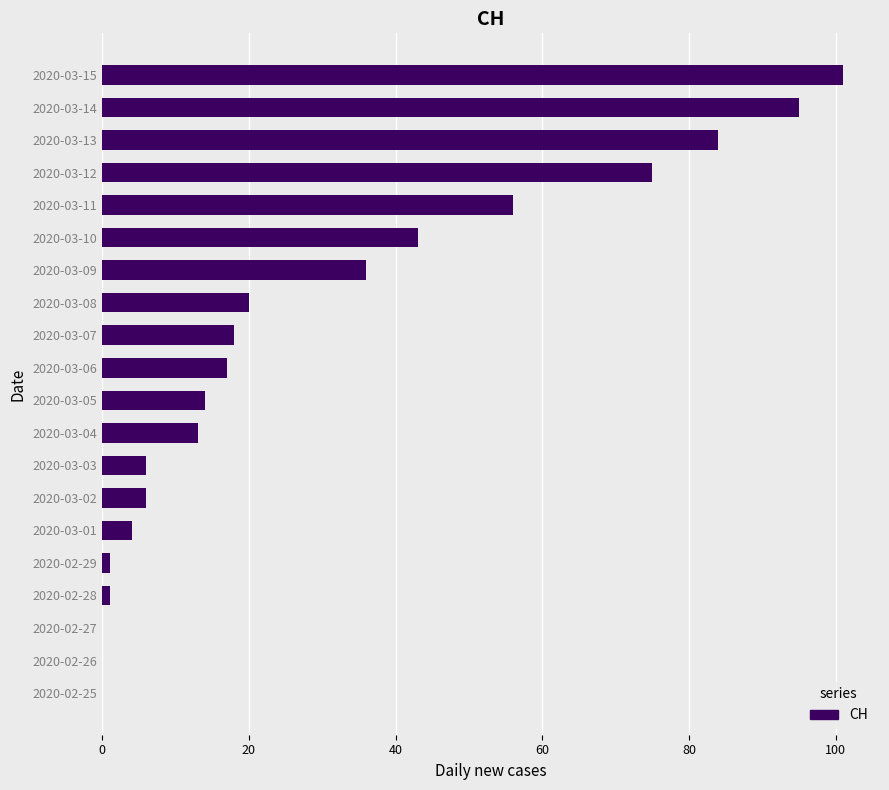

Reading top to bottom, what are all the values shown in this chart?

2020-03-15=101	2020-03-14=95	2020-03-13=84	2020-03-12=75	2020-03-11=56	2020-03-10=43	2020-03-09=36	2020-03-08=20	2020-03-07=18	2020-03-06=17	2020-03-05=14	2020-03-04=13	2020-03-03=6	2020-03-02=6	2020-03-01=4	2020-02-29=1	2020-02-28=1	2020-02-27=0	2020-02-26=0	2020-02-25=0